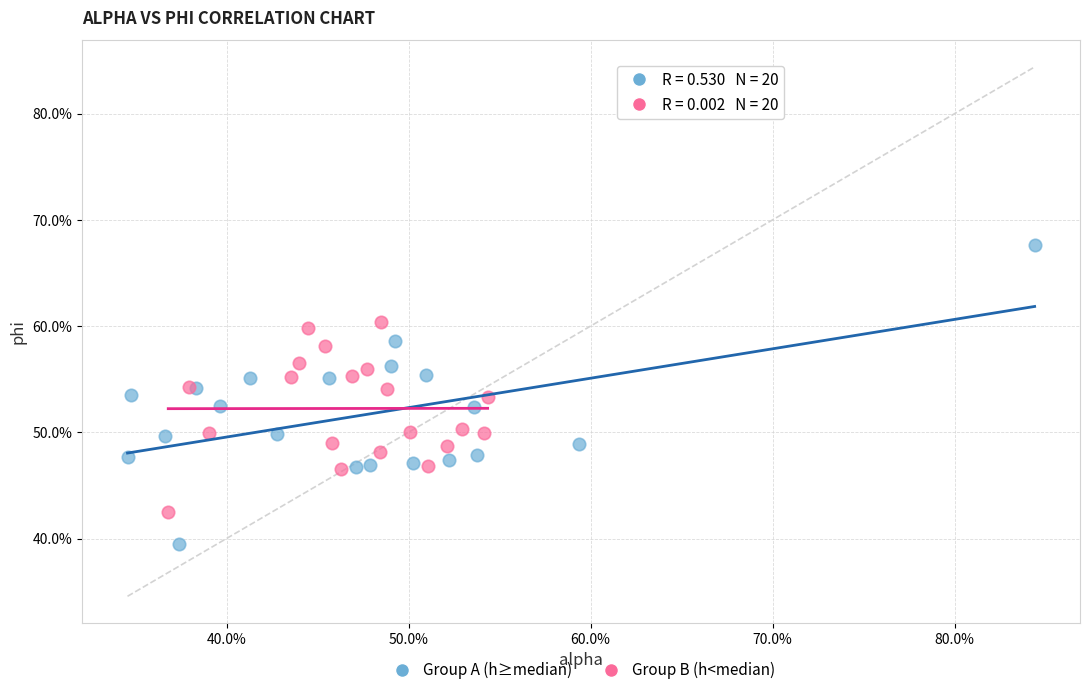

Which series reaches the maximum Y coordinate?

Group A (h≥median)